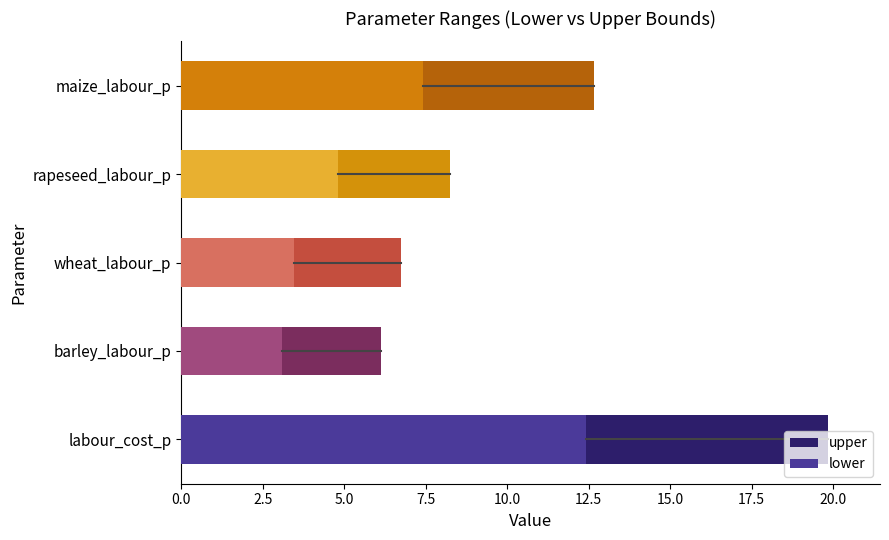

True or false: lower has a value of 1.3 at wheat_labour_p.

False